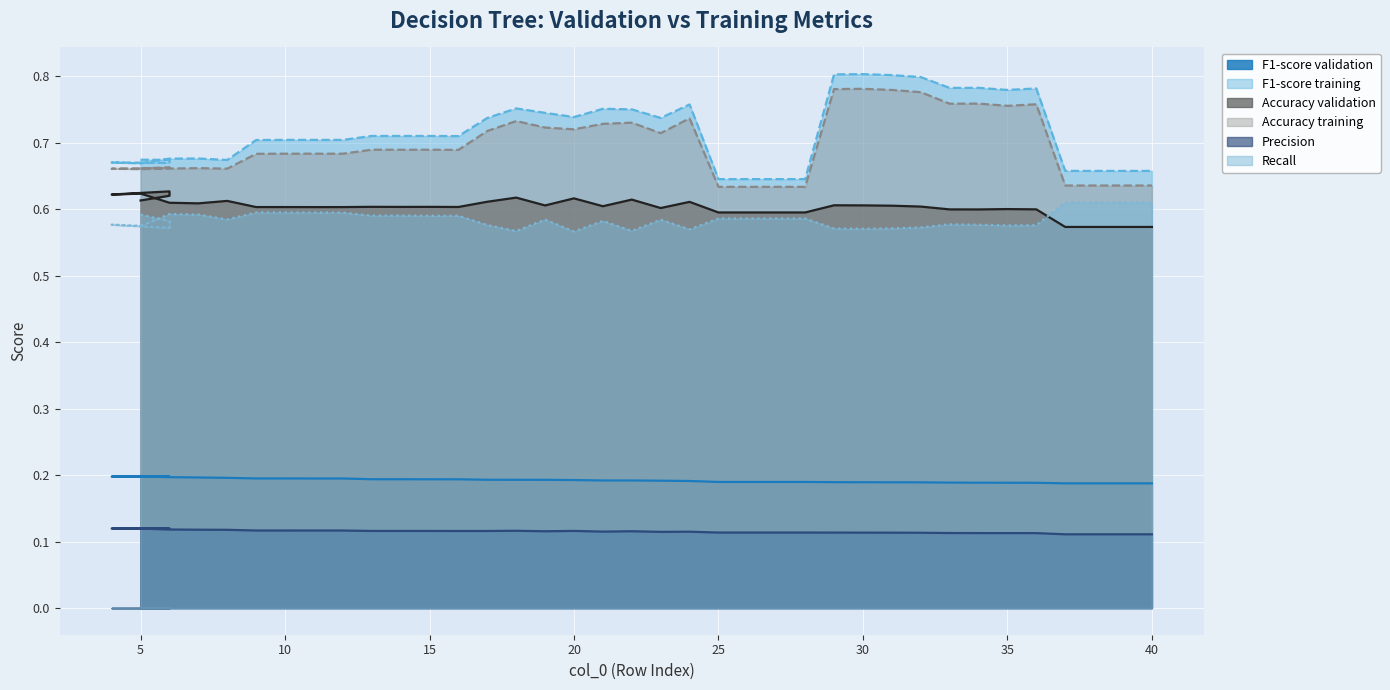

True or false: F1-score validation and Accuracy validation cross at least once.

False